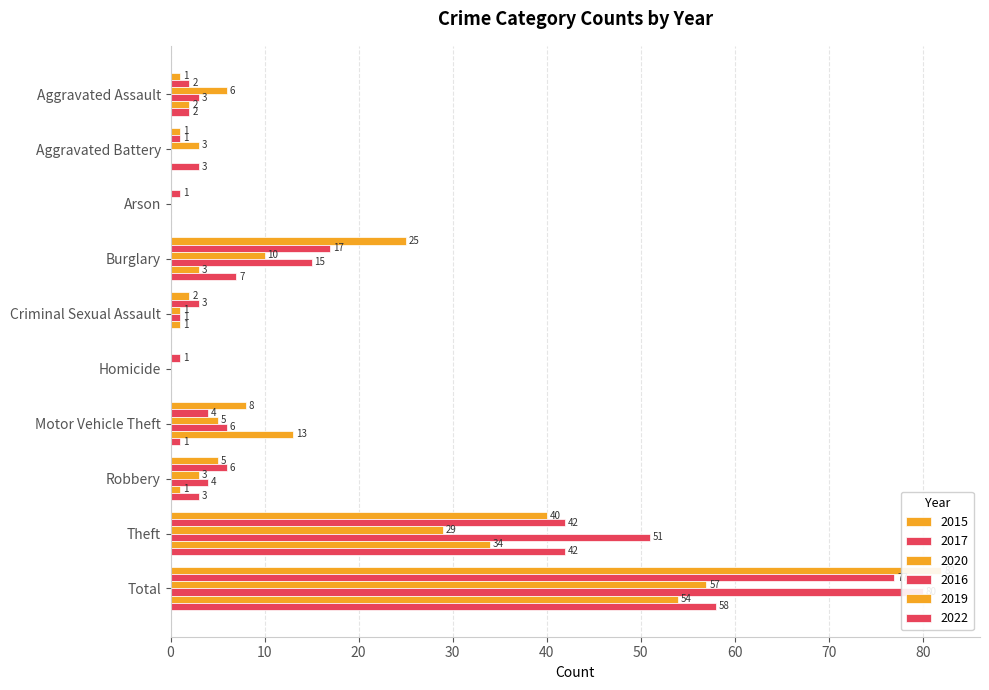

Reading left to right, transcribe all the data shown in this chart.

2015: 1	1	0	25	2	0	8	5	40	82
2017: 2	1	1	17	3	1	4	6	42	77
2020: 6	3	0	10	1	0	5	3	29	57
2016: 3	0	0	15	1	0	6	4	51	80
2019: 2	0	0	3	1	0	13	1	34	54
2022: 2	3	0	7	0	0	1	3	42	58